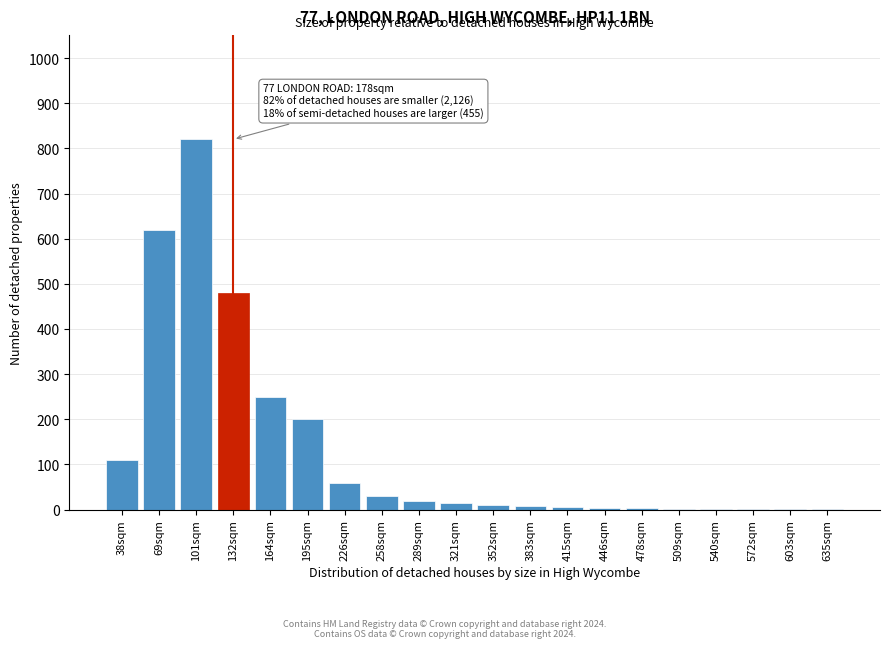

What is the sum of all values?

2642